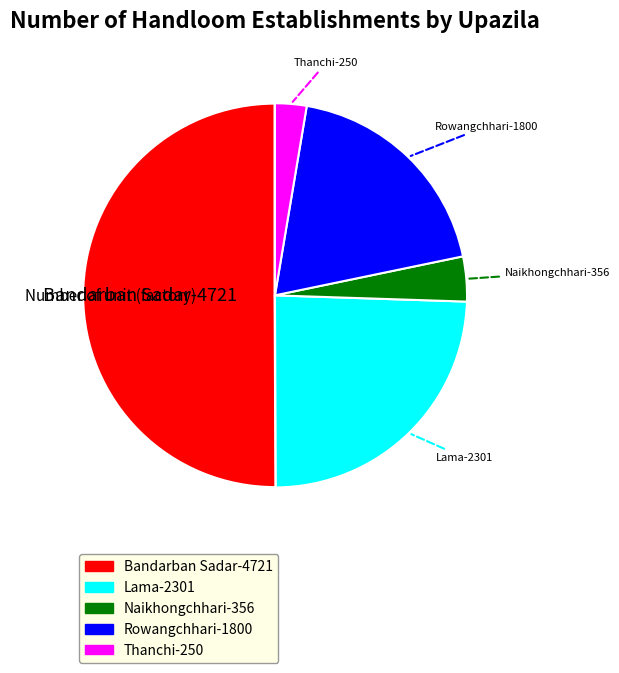

Which slice represents more than half of the pie?

Bandarban Sadar